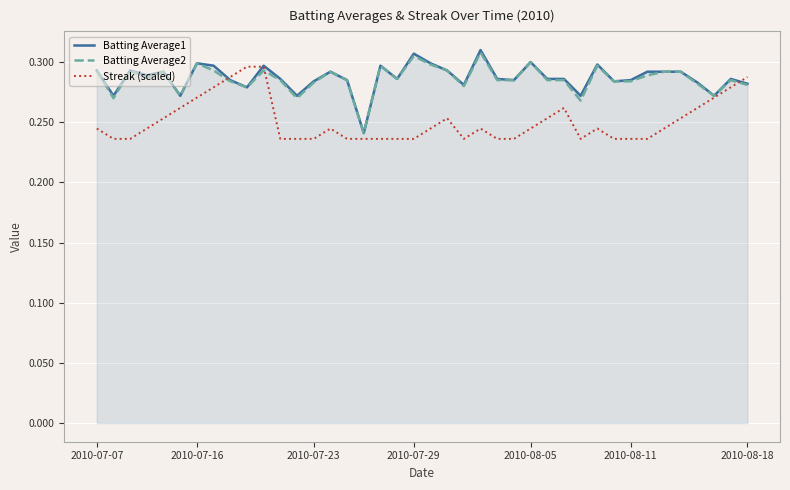

List the series in order of their peak value, lowest first.

Streak (scaled), Batting Average2, Batting Average1